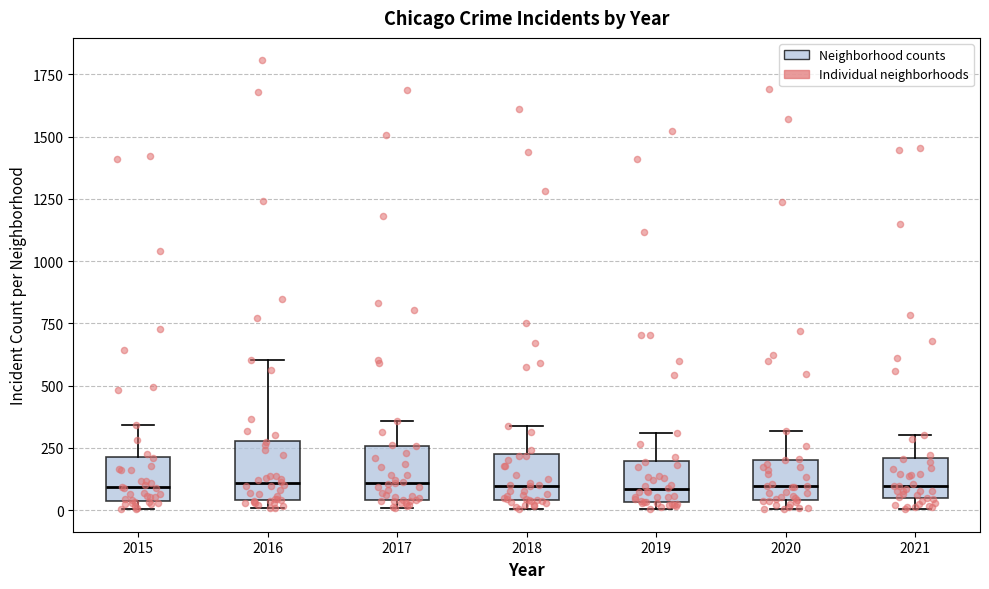

Reading left to right, transcribe this box plot: for each box, give where its median line is, the range the box spans, and where its two whiskers end, as read against the y-axis. The values are not printed on the chart, so give them approximately, as read against the axis.

2015: median 100, box 50 to 200, whiskers 0 to 350
2016: median 100, box 50 to 300, whiskers 0 to 600
2017: median 100, box 50 to 250, whiskers 0 to 350
2018: median 100, box 50 to 200, whiskers 0 to 350
2019: median 100, box 50 to 200, whiskers 0 to 300
2020: median 100, box 50 to 200, whiskers 0 to 300
2021: median 100, box 50 to 200, whiskers 0 to 300